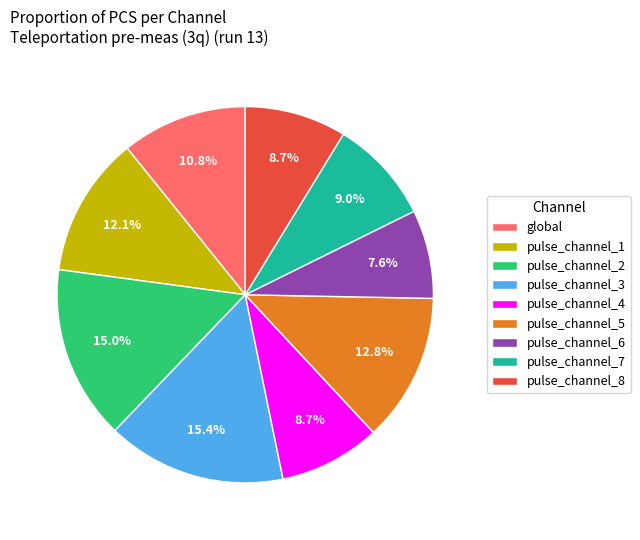

What percentage do pulse_channel_5 and pulse_channel_8 together represent?

21.5%